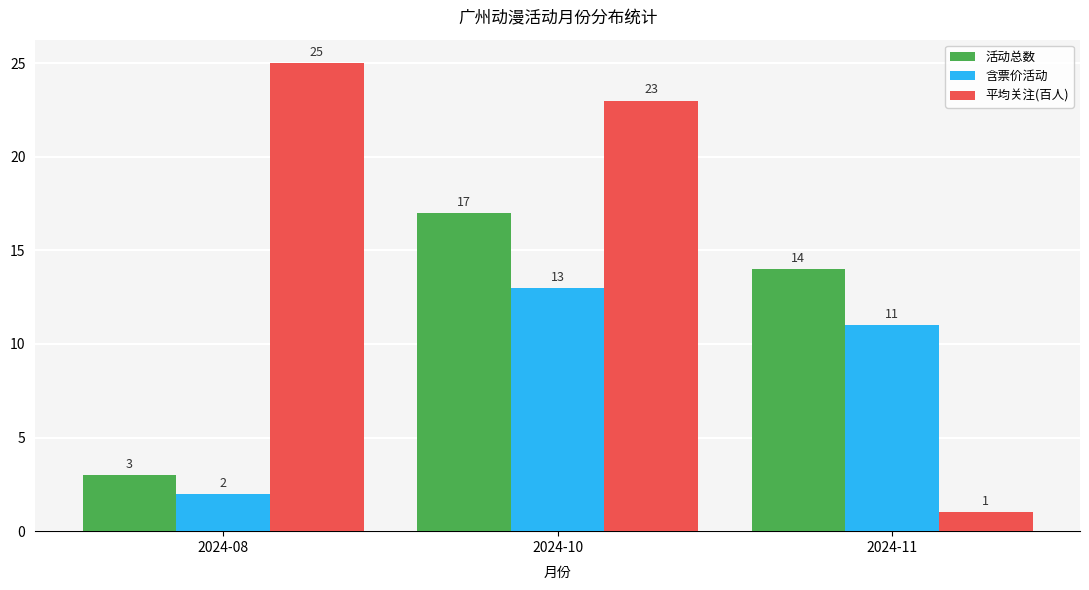

List the labels in order of 含票价活动 value, largest first.

2024-10, 2024-11, 2024-08